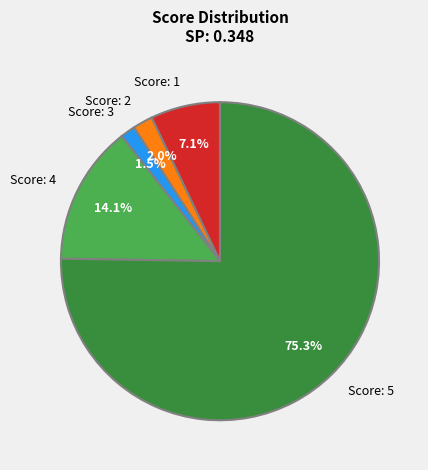

Which category has the smallest portion of the pie?

Score: 3